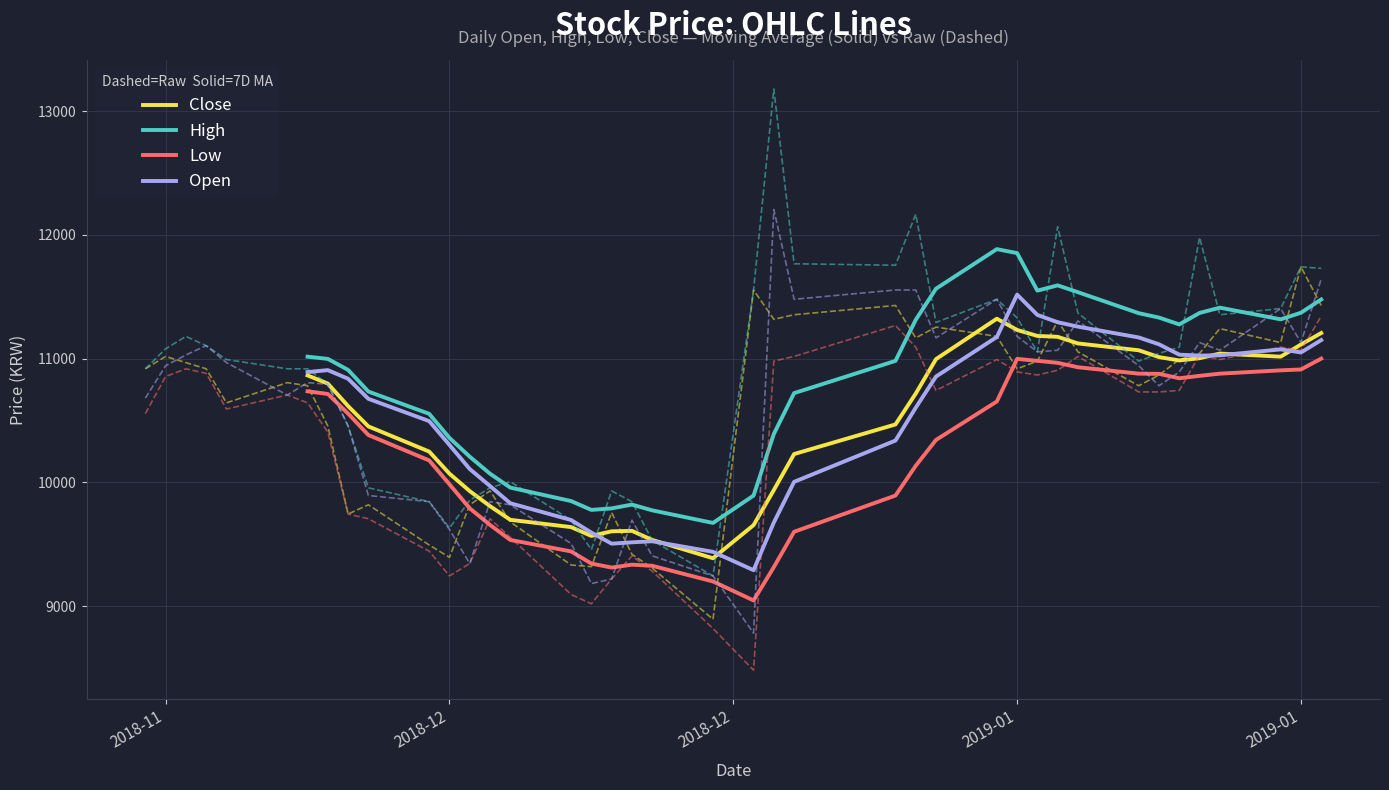

Which series has the largest range (max minus min)?

Open